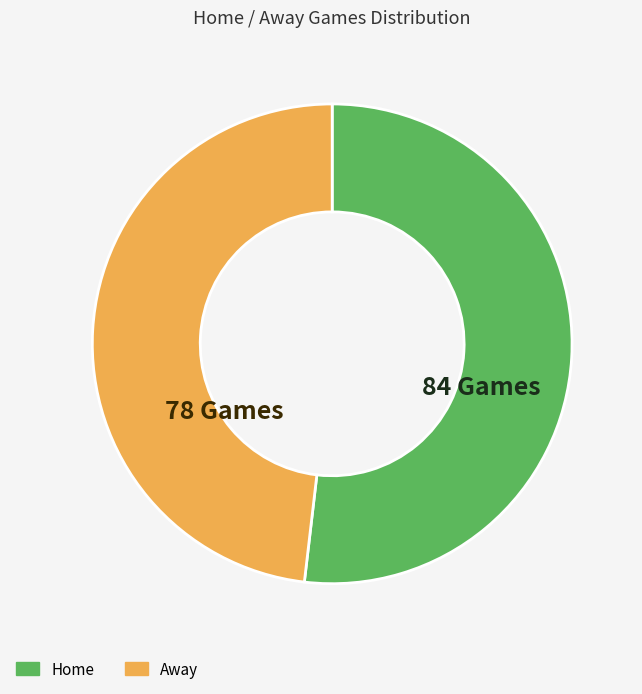

The Away slice represents 48% of the pie. True or false?

True